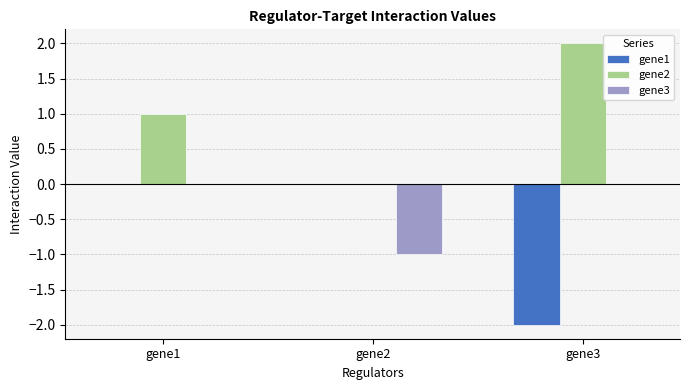

Which category has the highest value across all series?

gene3